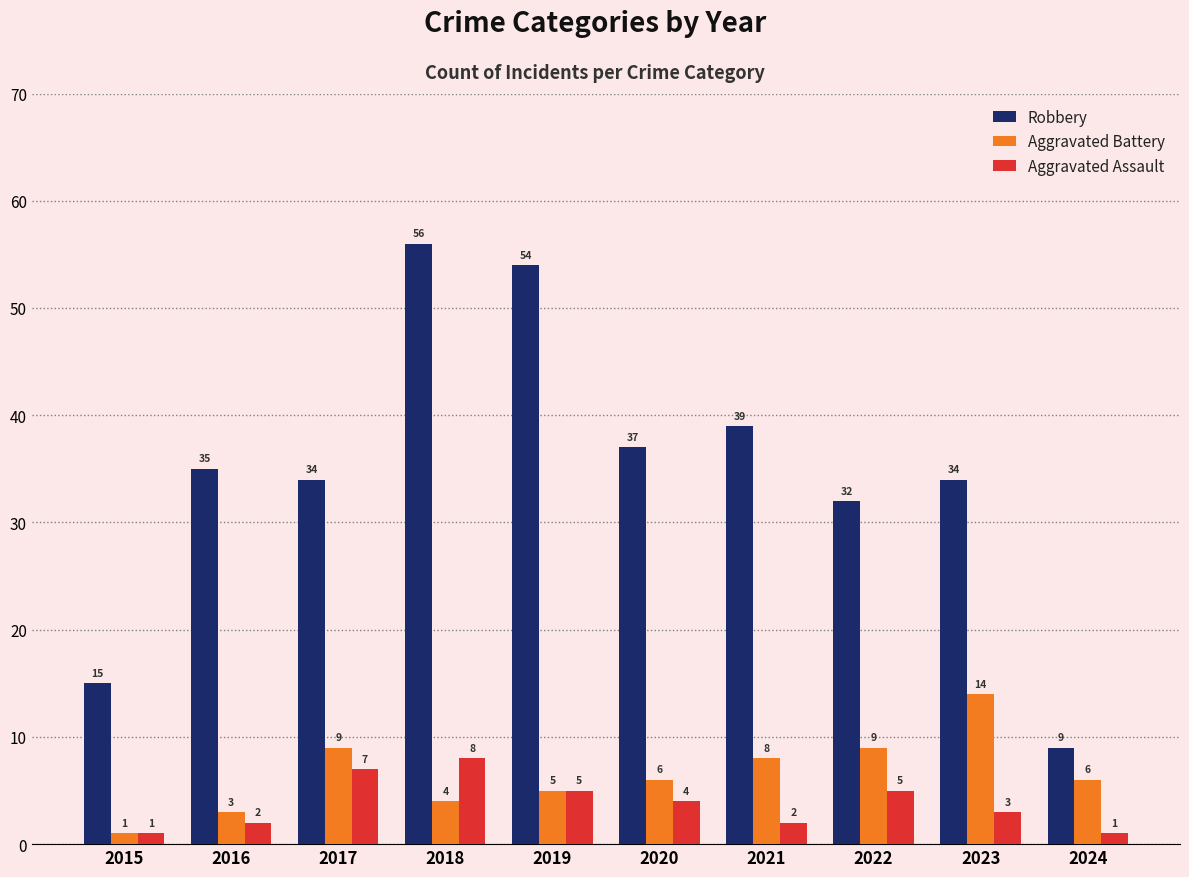

Does the chart contain any negative values?

No